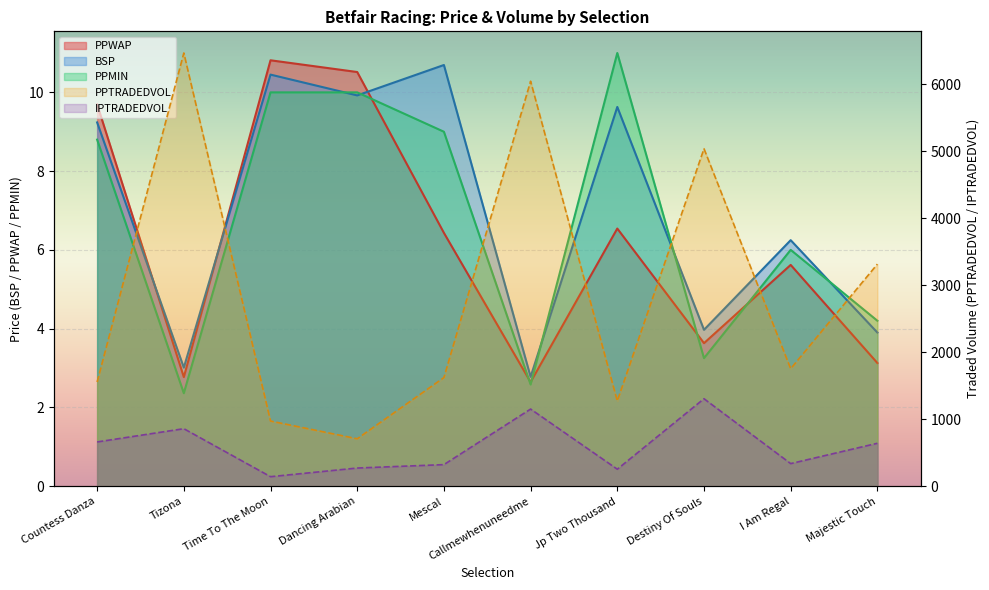

True or false: IPTRADEDVOL and PPTRADEDVOL cross at least once.

False